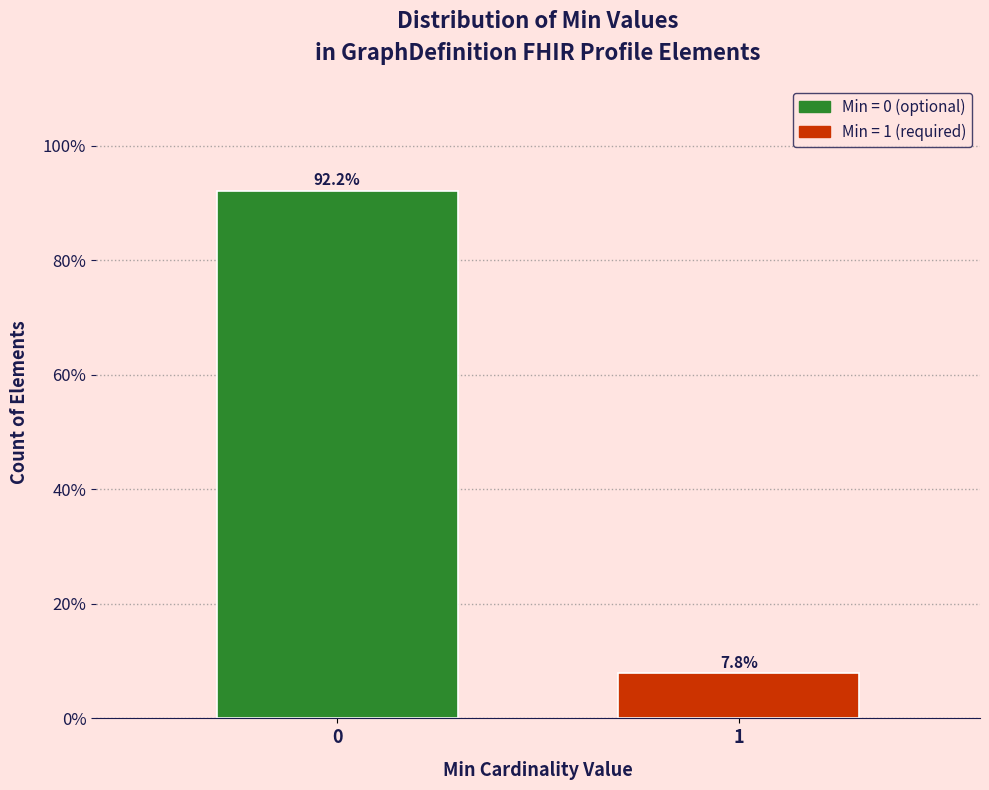

Reading right to left, transcribe all the data shown in this chart.

7.8	92.2